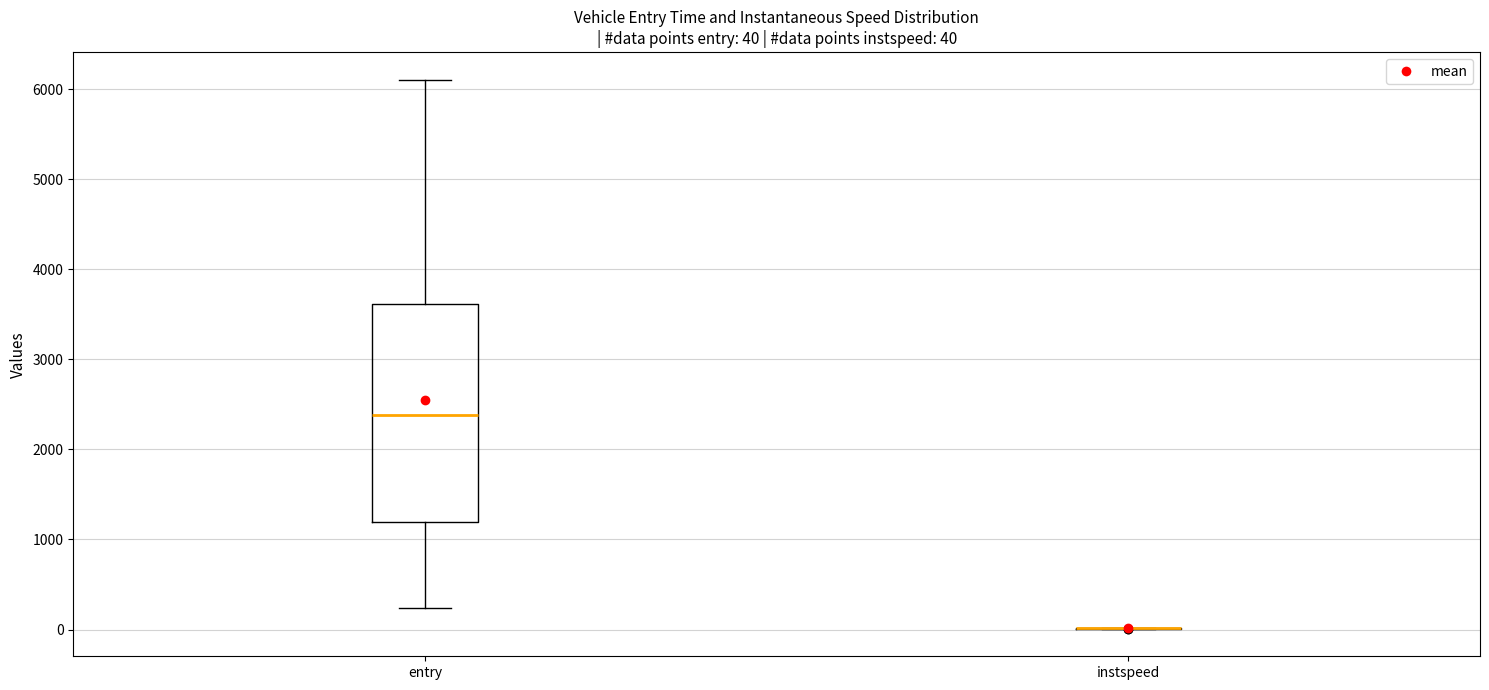

Which box is the tallest, from its lower edge to its upper edge?

entry